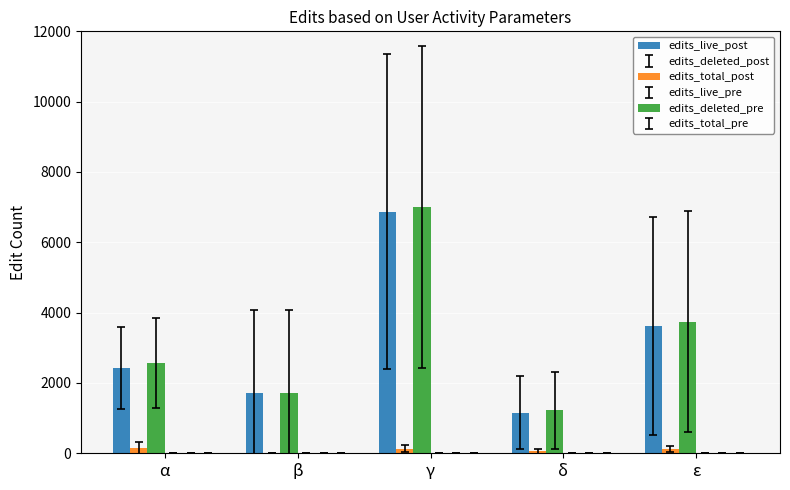

What is the sum of all edits_live_post values?

15787.0